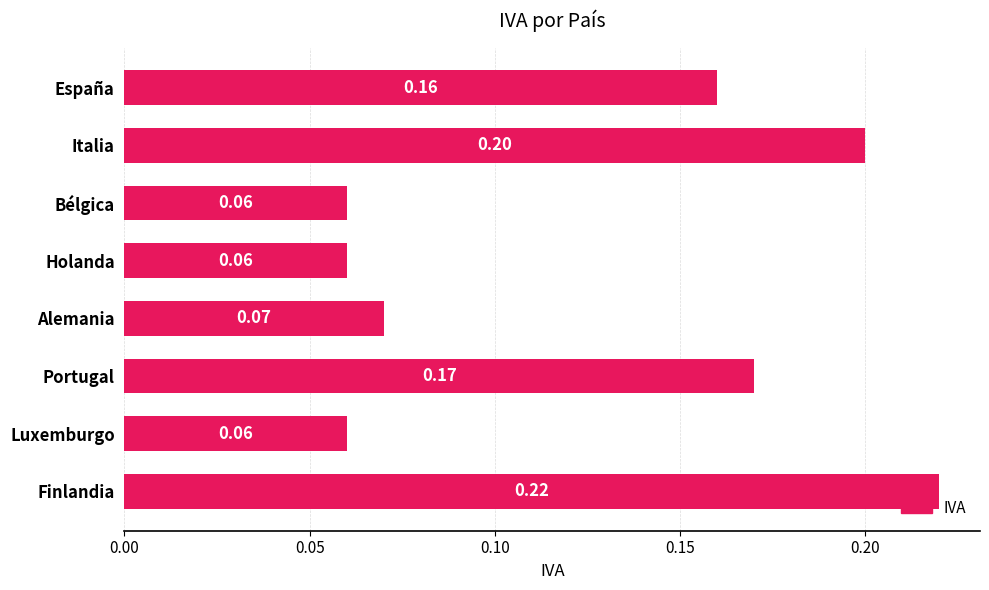

What is the sum of all values?

1.0